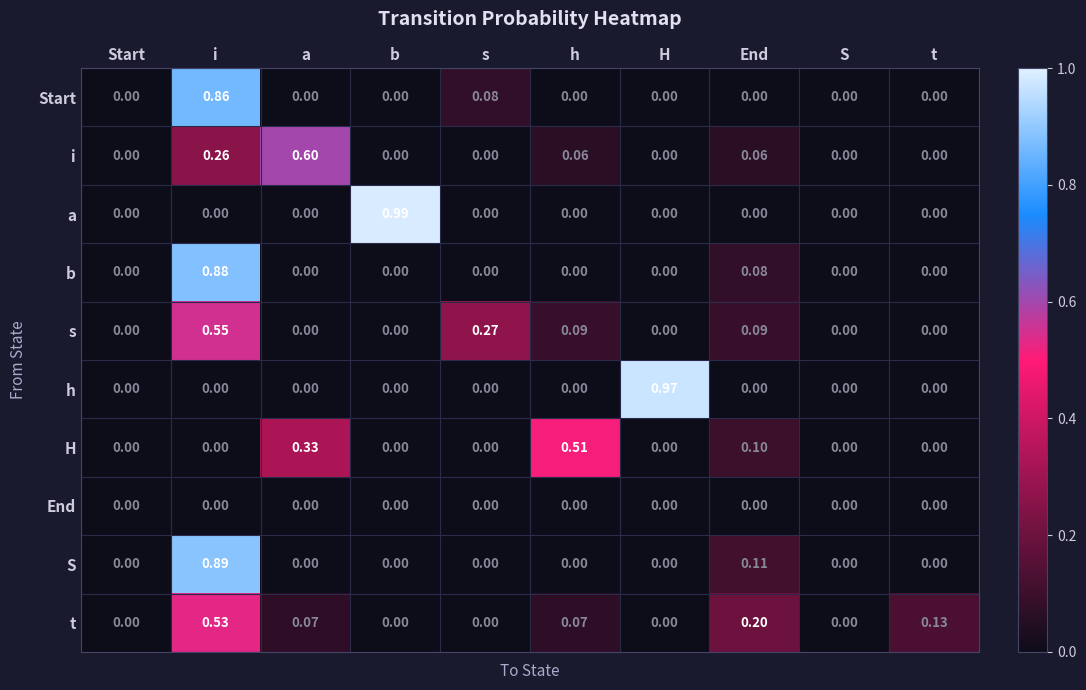

How many series are shown in this chart?

10